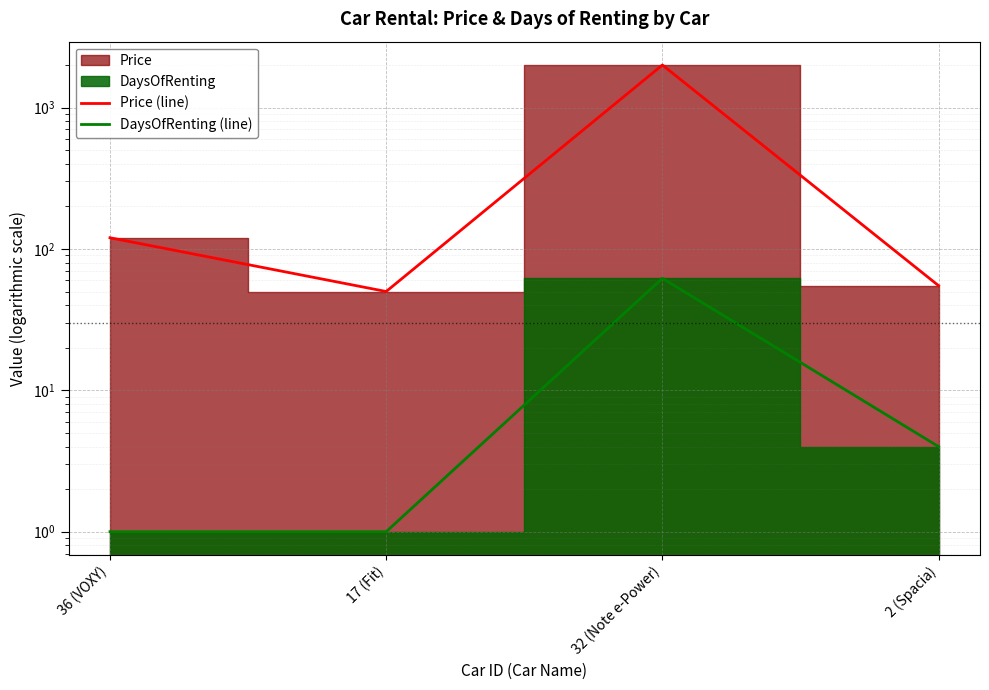

Count the number of data series in this chart.

2